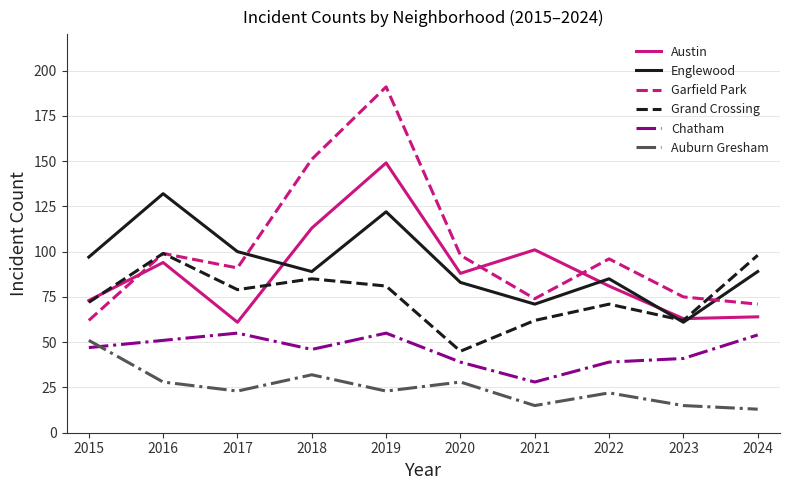

The value of Austin at 2018 is 46. True or false?

False